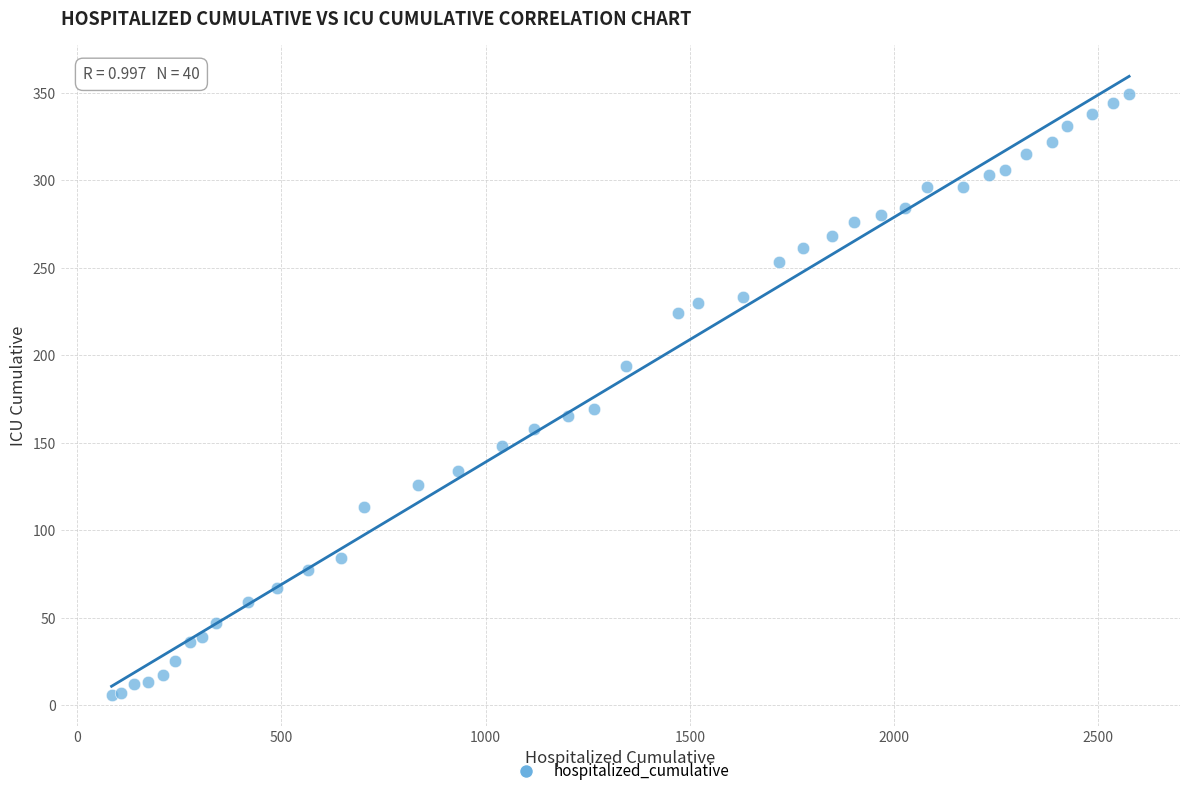

What Y value in the scatter plot is closest to 177?

169